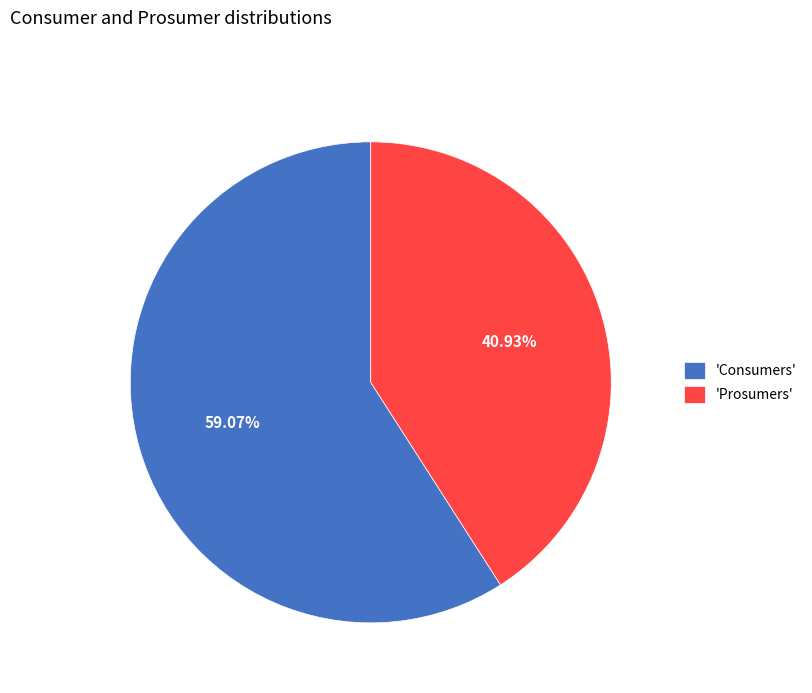

Approximately how many times larger is the value at 'Consumers' compared to 'Prosumers'?

1.4